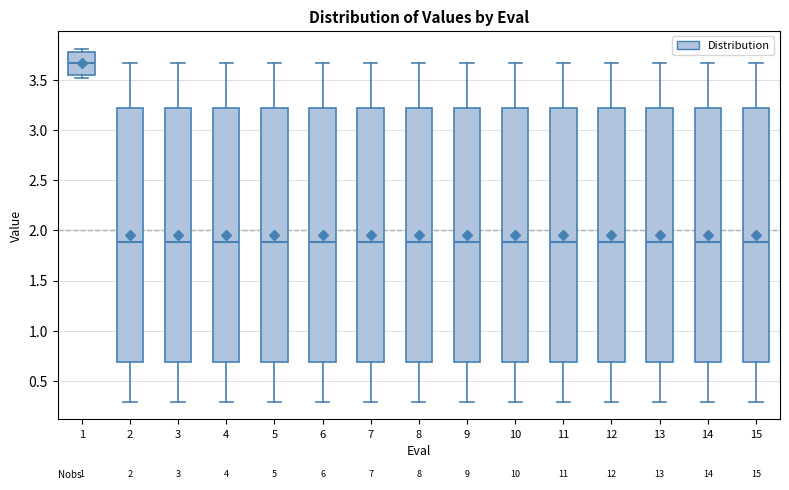

Reading left to right, read every box against the y-axis: the position of its median line, the range the box covers, and the ends of its whiskers. The values are not printed on the chart, so give them approximately, as read against the axis.

1: median 3.65, box 3.55 to 3.80, whiskers 3.50 to 3.80 (just above the box's upper edge)
2: median 1.90, box 0.70 to 3.25, whiskers 0.30 to 3.65
3: median 1.90, box 0.70 to 3.25, whiskers 0.30 to 3.65
4: median 1.90, box 0.70 to 3.25, whiskers 0.30 to 3.65
5: median 1.90, box 0.70 to 3.25, whiskers 0.30 to 3.65
6: median 1.90, box 0.70 to 3.25, whiskers 0.30 to 3.65
7: median 1.90, box 0.70 to 3.25, whiskers 0.30 to 3.65
8: median 1.90, box 0.70 to 3.25, whiskers 0.30 to 3.65
9: median 1.90, box 0.70 to 3.25, whiskers 0.30 to 3.65
10: median 1.90, box 0.70 to 3.25, whiskers 0.30 to 3.65
11: median 1.90, box 0.70 to 3.25, whiskers 0.30 to 3.65
12: median 1.90, box 0.70 to 3.25, whiskers 0.30 to 3.65
13: median 1.90, box 0.70 to 3.25, whiskers 0.30 to 3.65
14: median 1.90, box 0.70 to 3.25, whiskers 0.30 to 3.65
15: median 1.90, box 0.70 to 3.25, whiskers 0.30 to 3.65